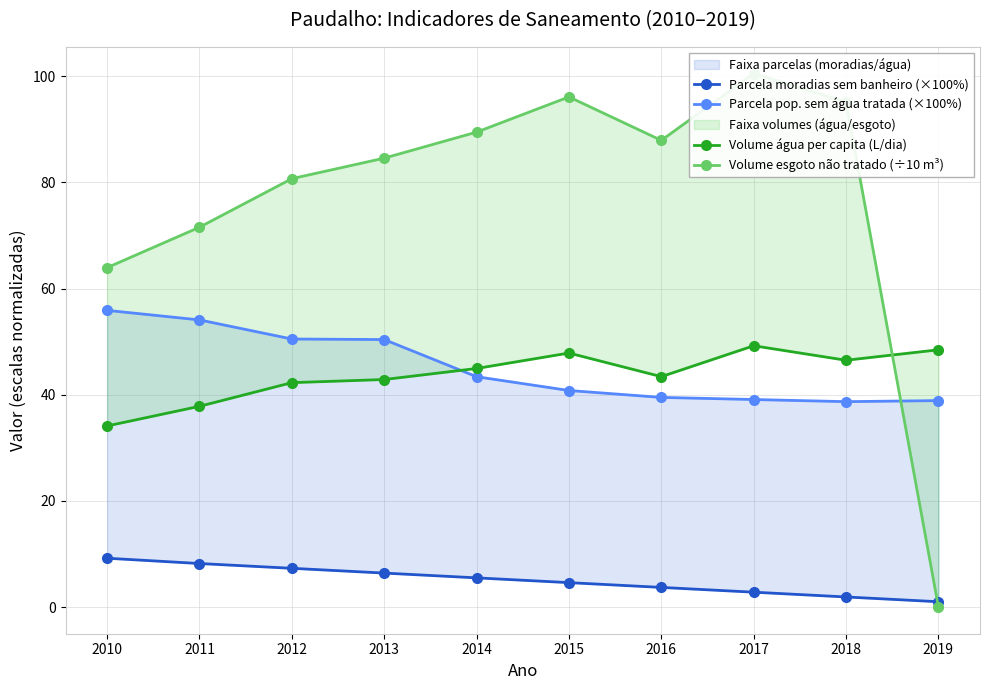

What is the sum of all Volume esgoto não tratado (÷10 m³) values?

770.0